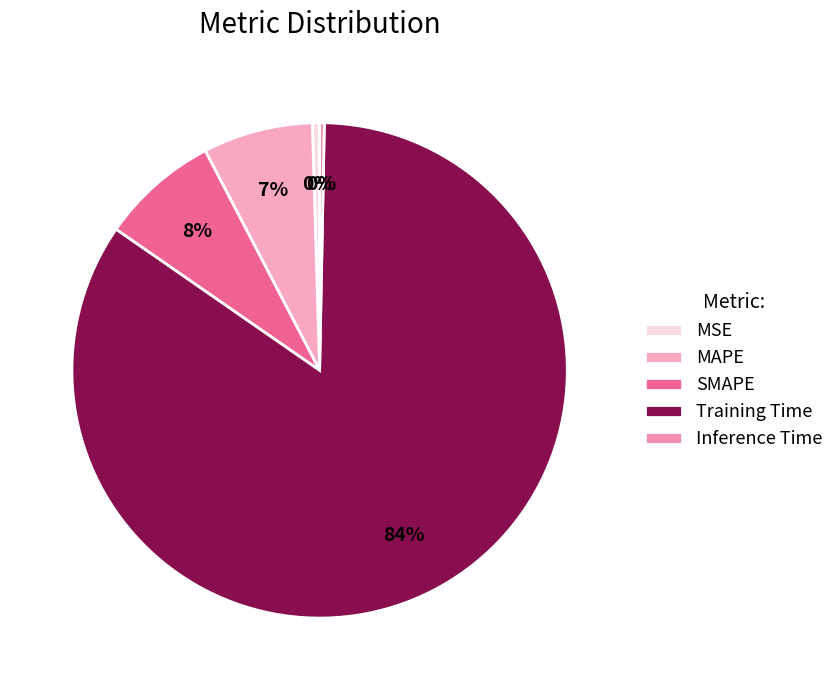

To the nearest percent, what is the average slice percentage?

20%